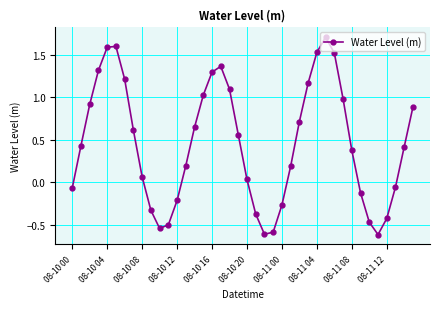

What is the minimum value shown in the chart?

-0.6